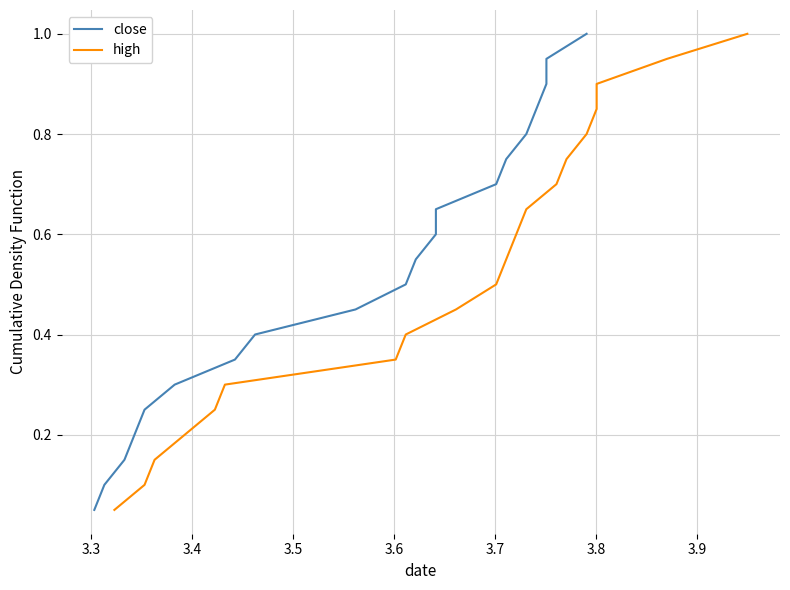

How many data points does each series have?

20